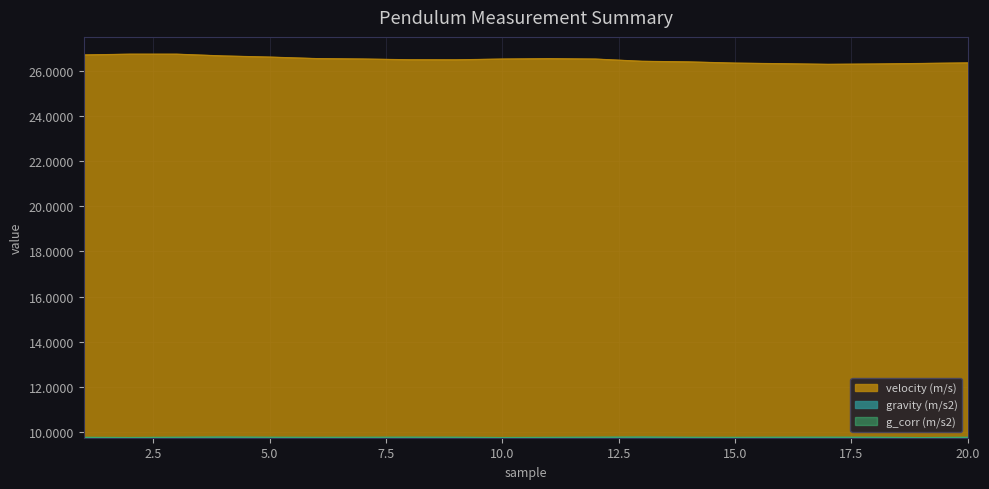

What is the value of the g_corr (m/s2) point at the 20th from the left?

9.8